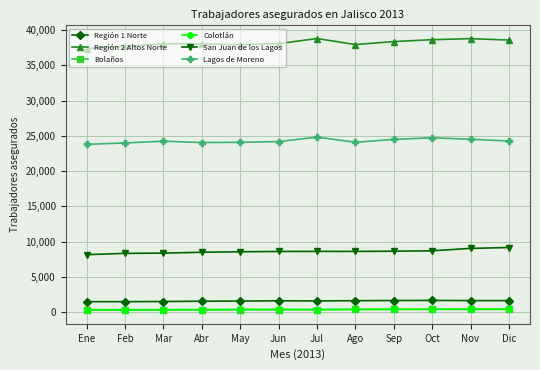

What is the label of the 8th point from the left?

Ago